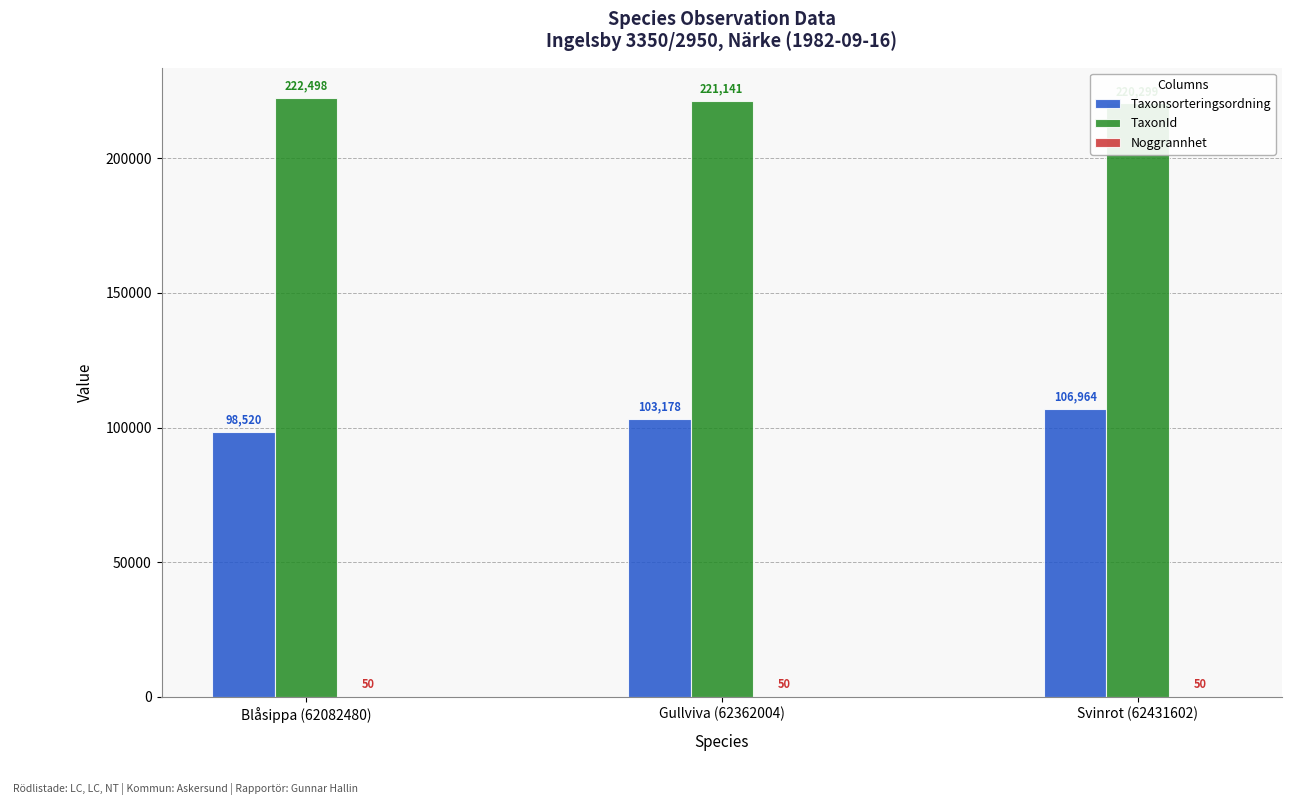

What is the spread (max minus min) of values at Gullviva (62362004)?

221091